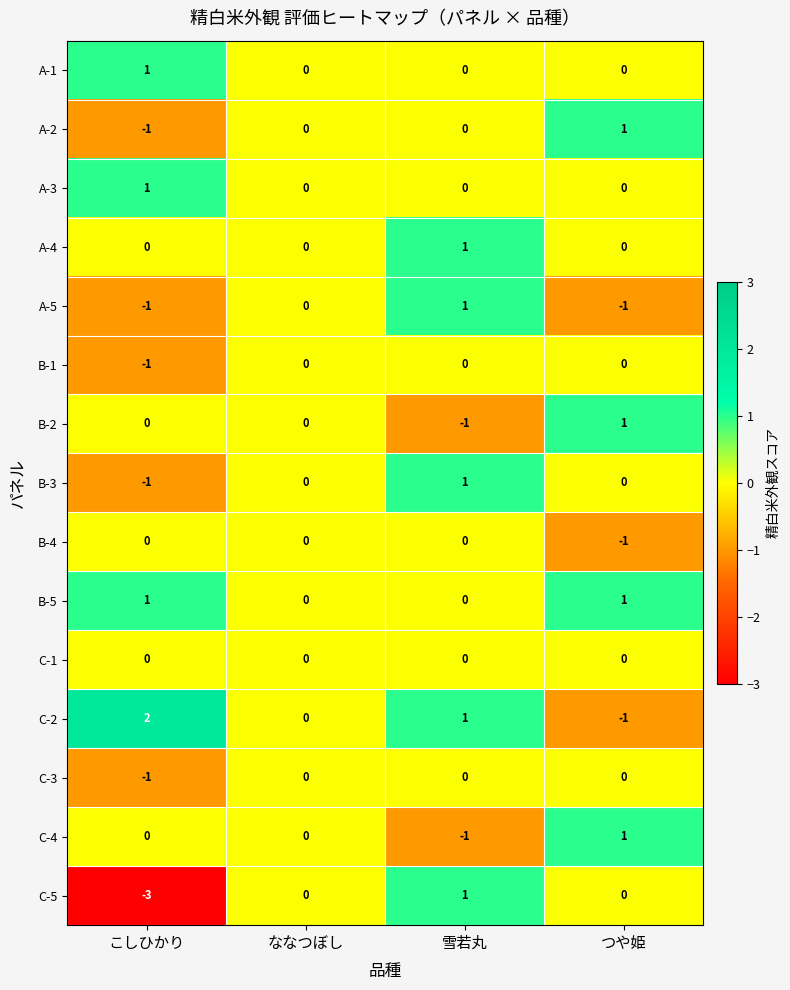

How many series are shown in this chart?

15